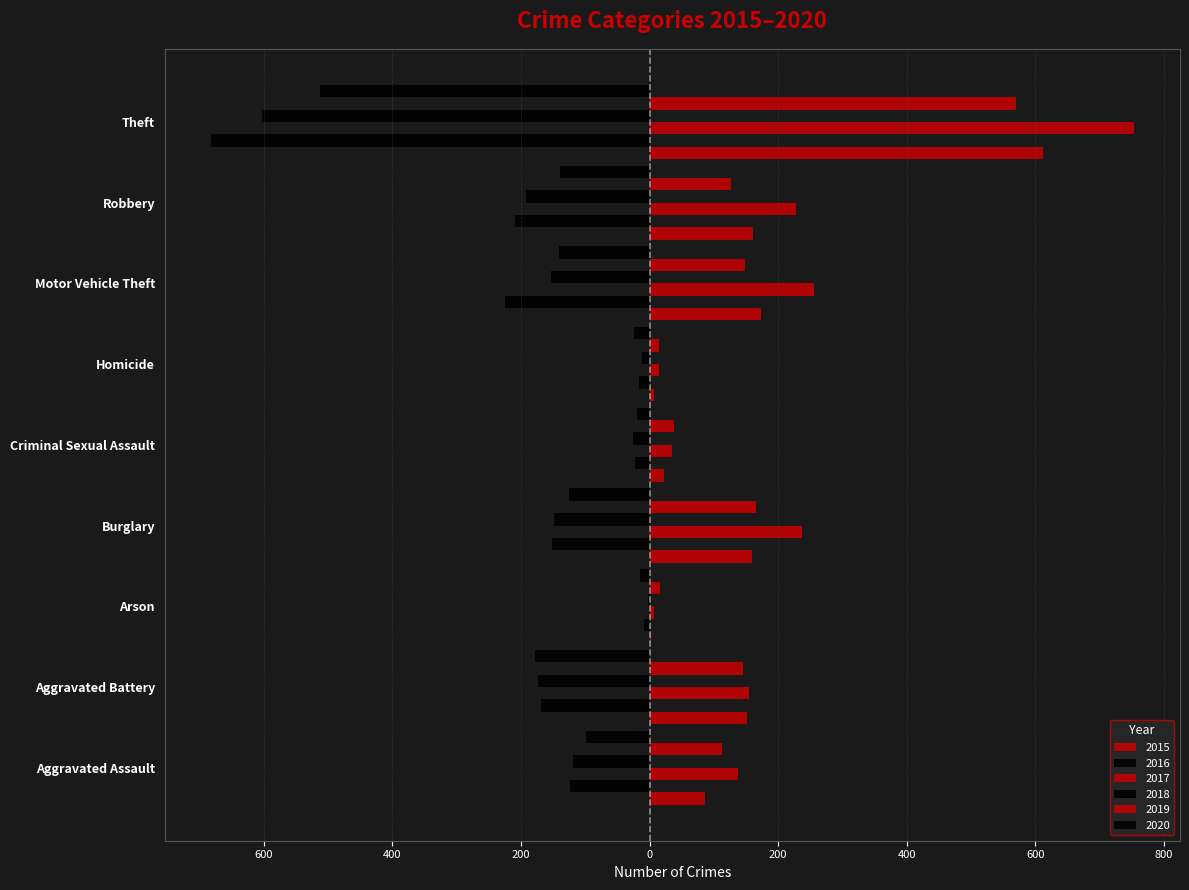

What is the difference between the highest and lowest values at Aggravated Battery?

332